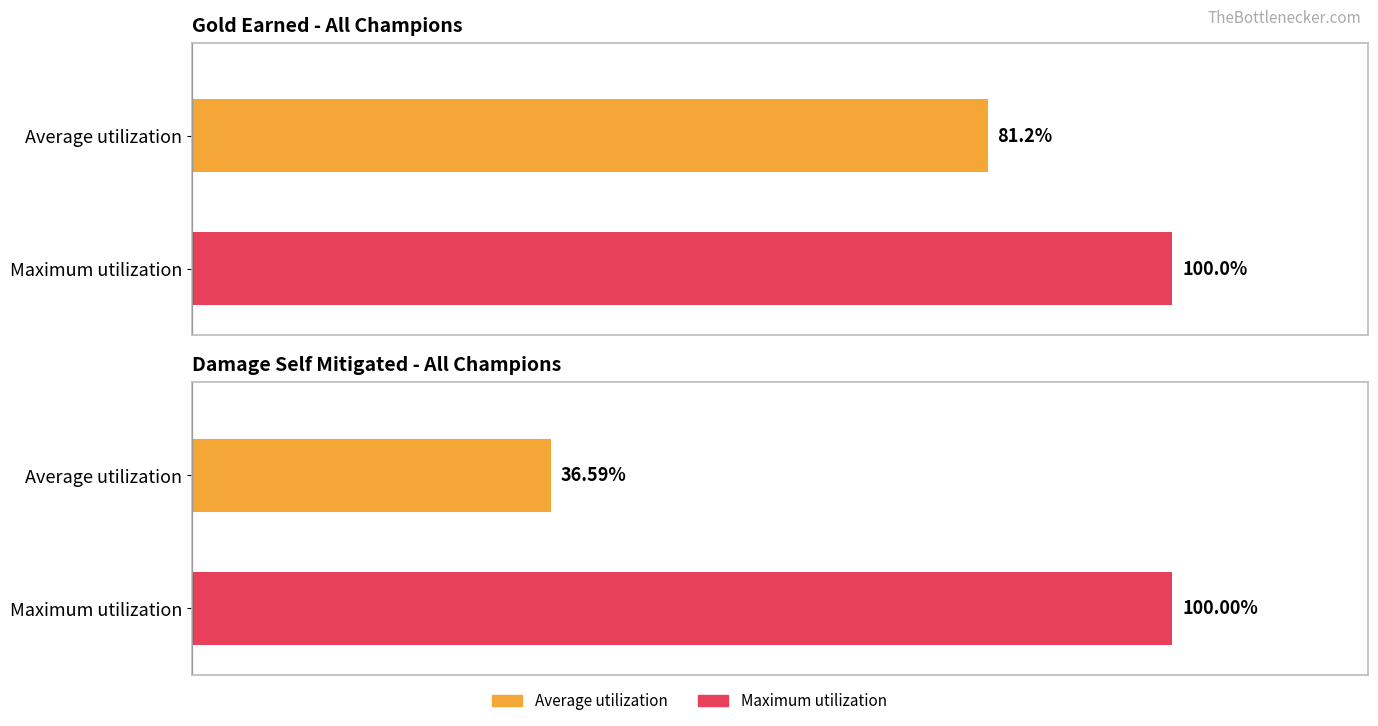

What is the difference between the damageSelfMitigated values at Average utilization and Maximum utilization?

63.4